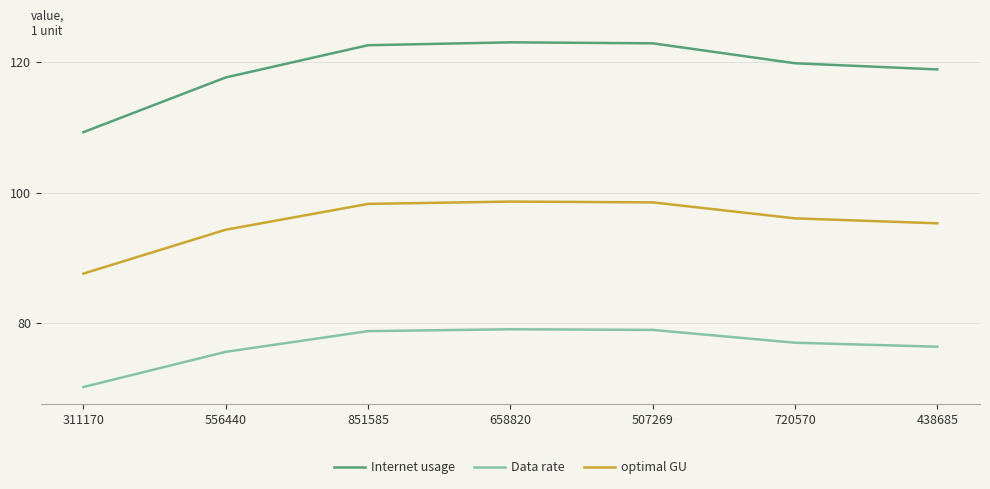

How many series are shown in this chart?

3